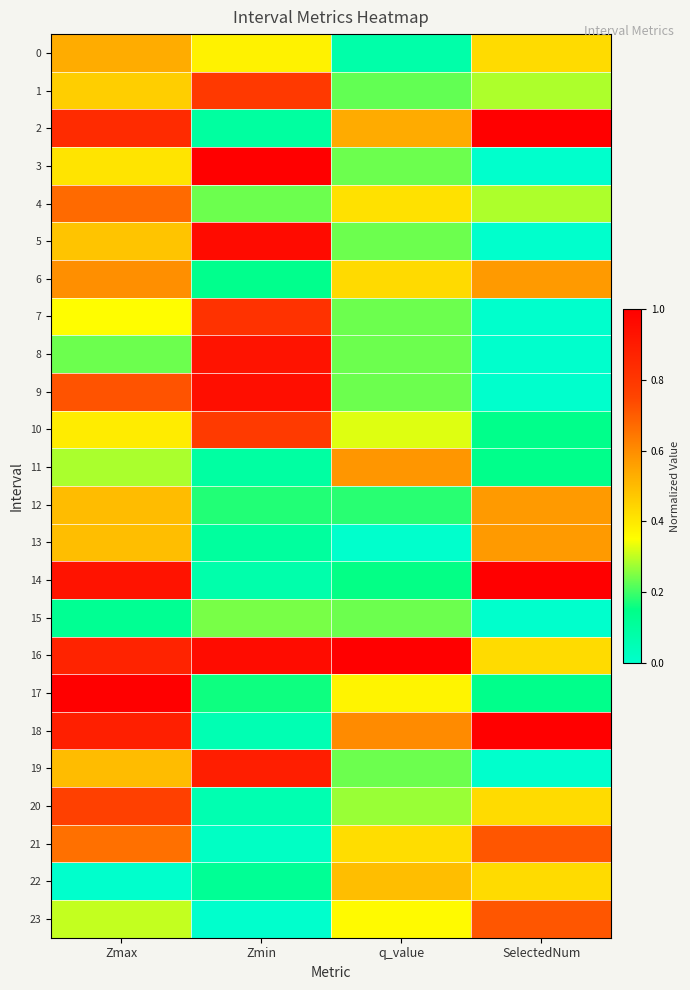

At which category is the sum across all series the highest?

Zmax